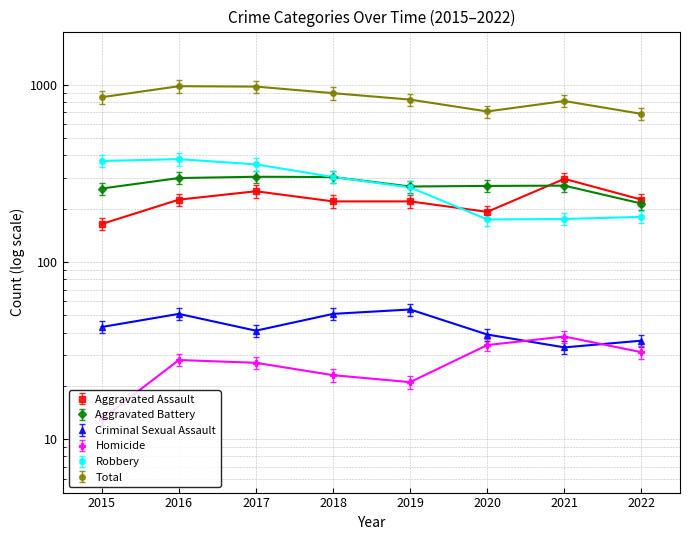

What is the difference between the highest and lowest values at 2017?

872.8